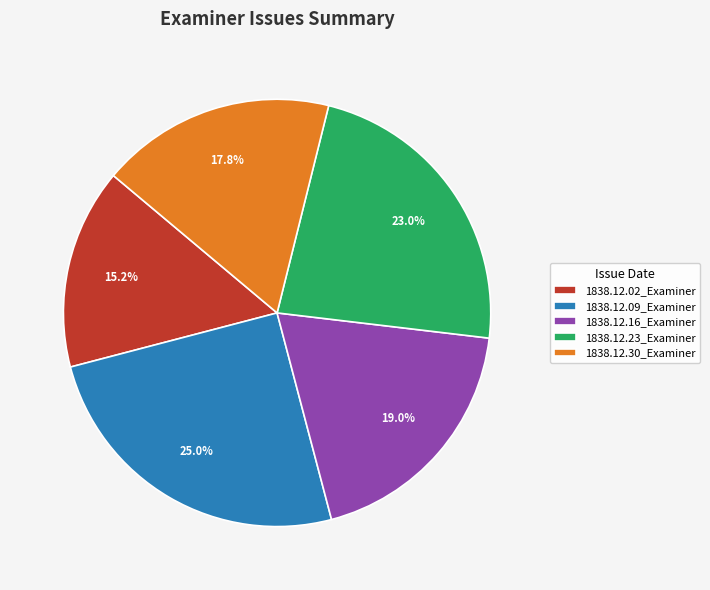

To the nearest percent, what is the average slice percentage?

20%